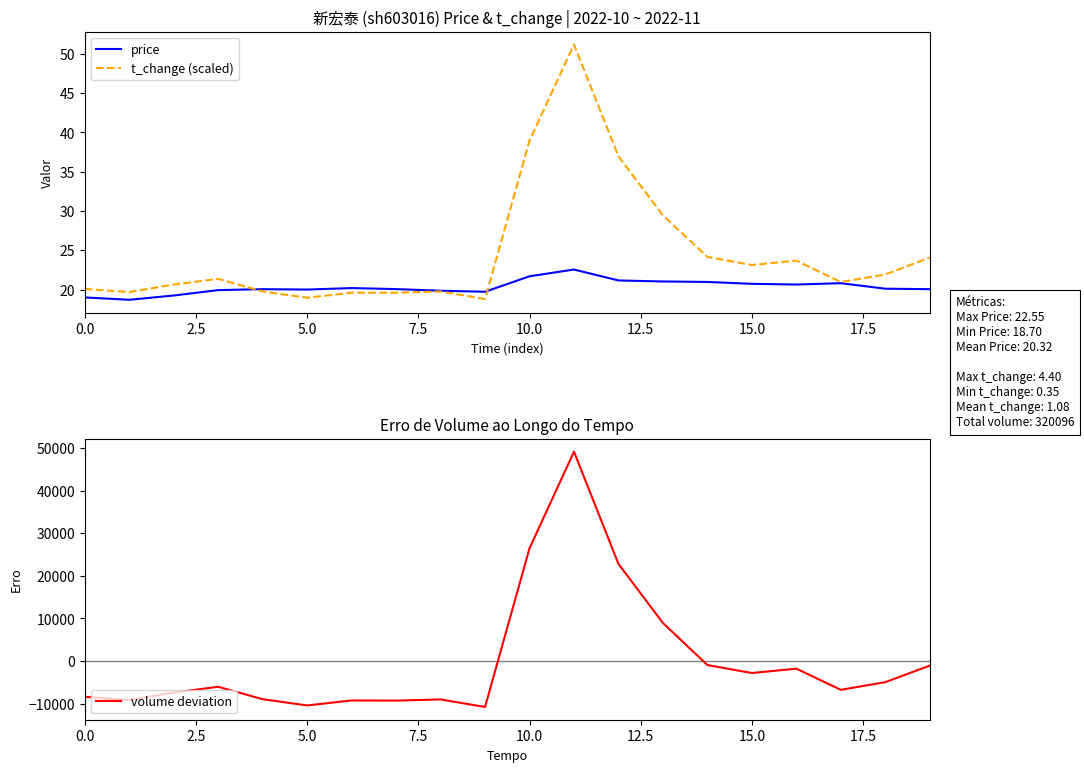

What is the sum of all t_change (scaled) values?

492.7